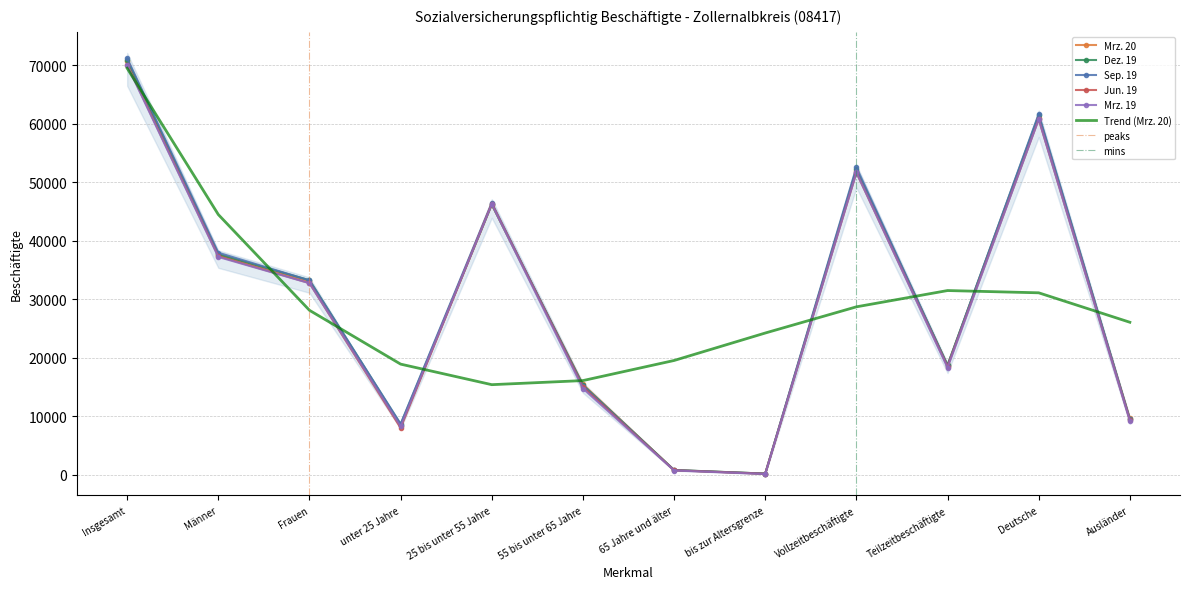

Is the value of Jun. 19 at 65 Jahre und älter greater than the value of Mrz. 19 at Insgesamt?

No